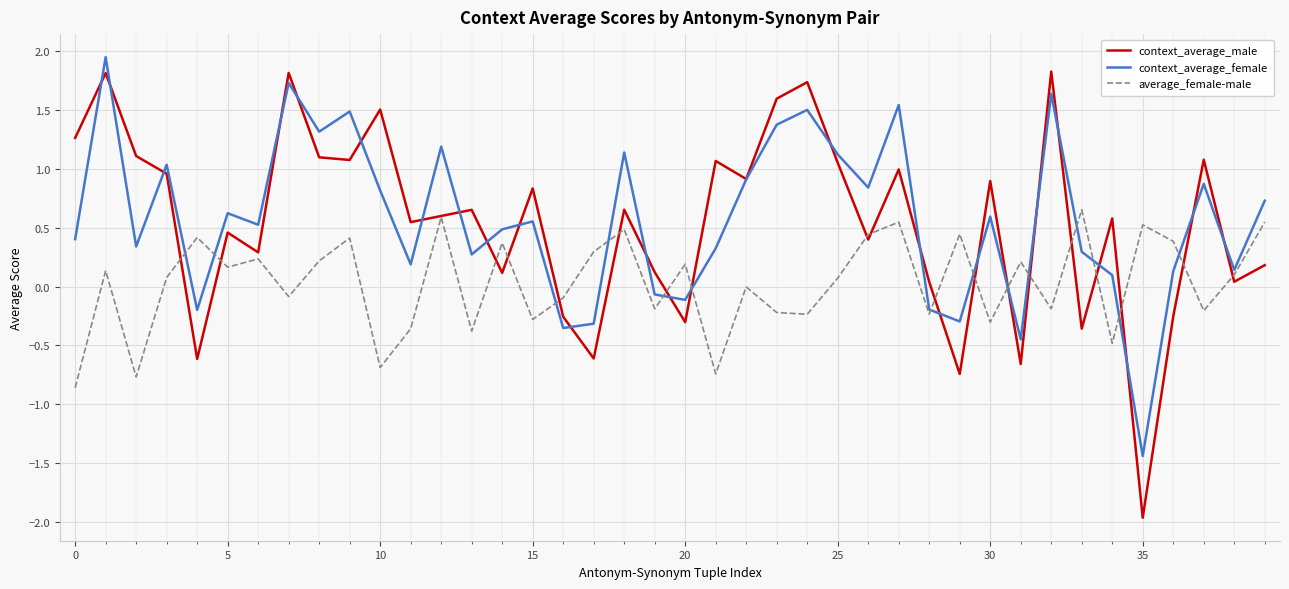

Which series has the widest spread of values?

context_average_male